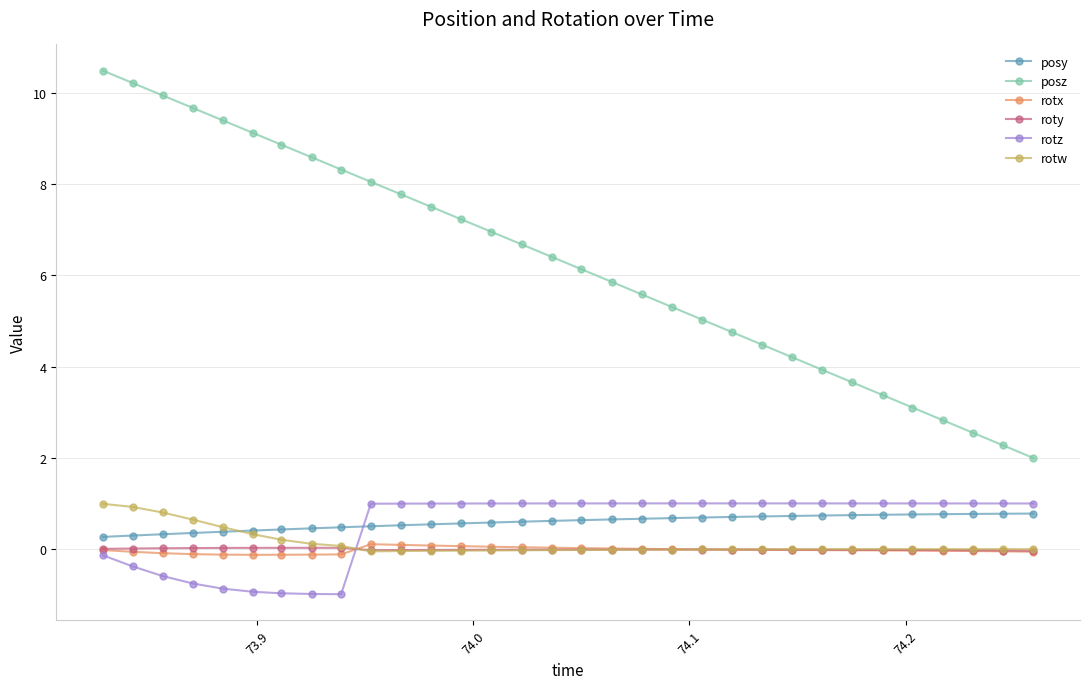

What is the value of the posy point at the 6th from the left?

0.4